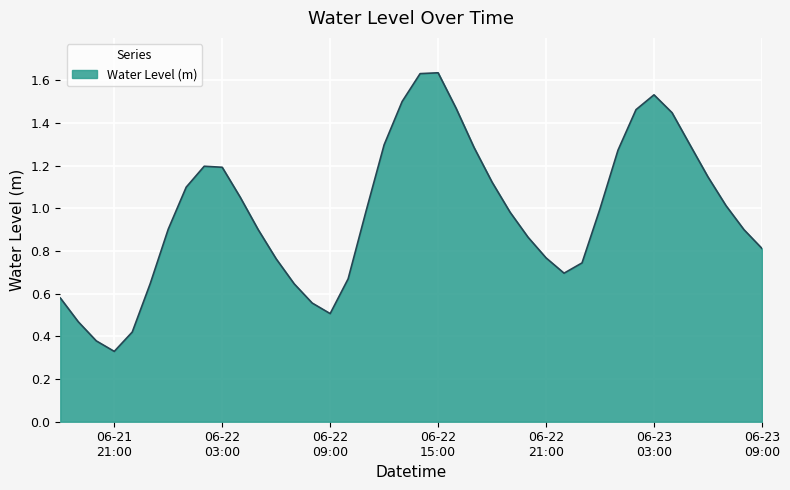

How many lines are shown in the chart?

1